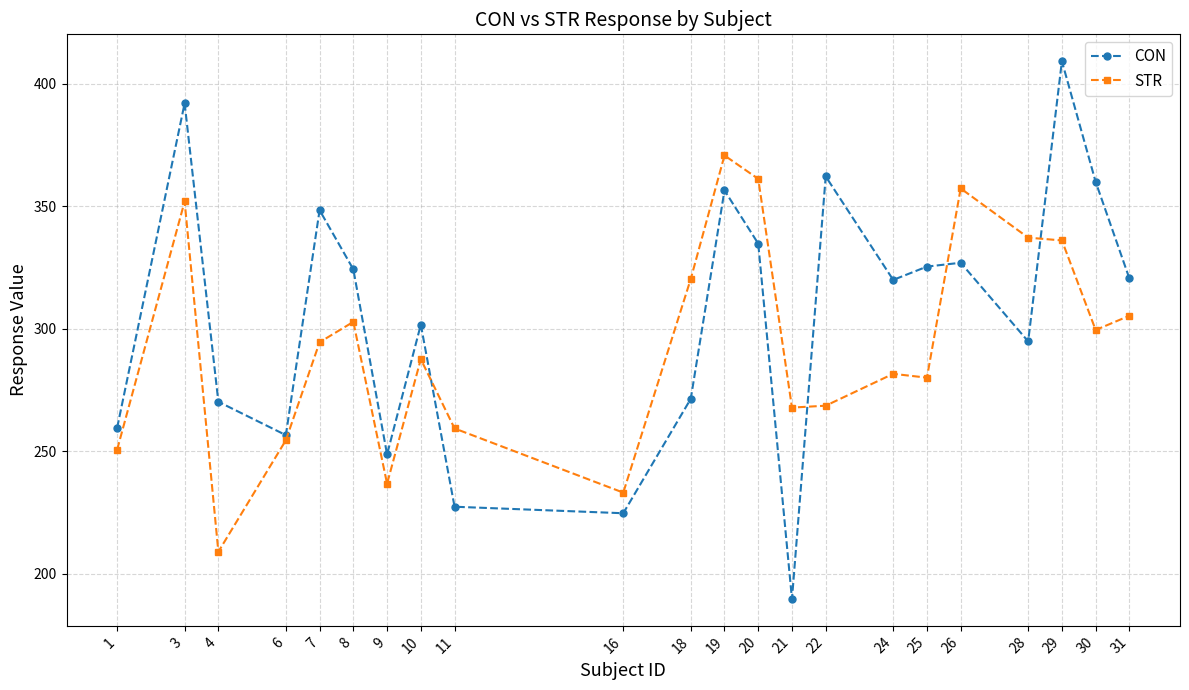

Which category has the highest value in the STR series?

19